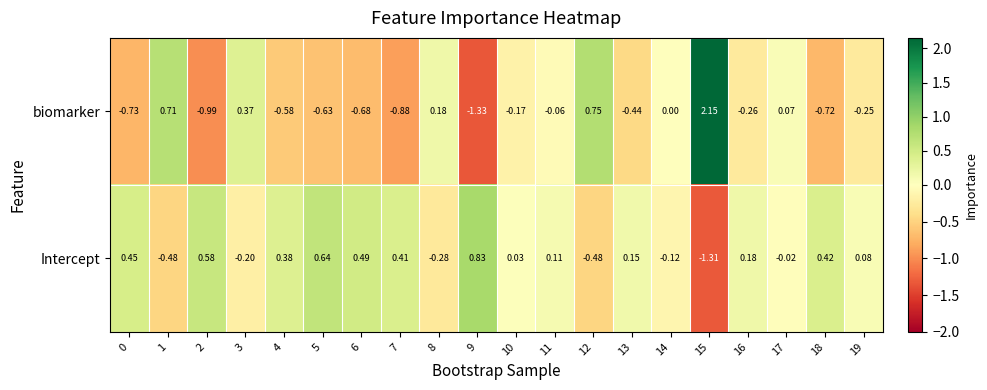

Which series has the largest range (max minus min)?

biomarker